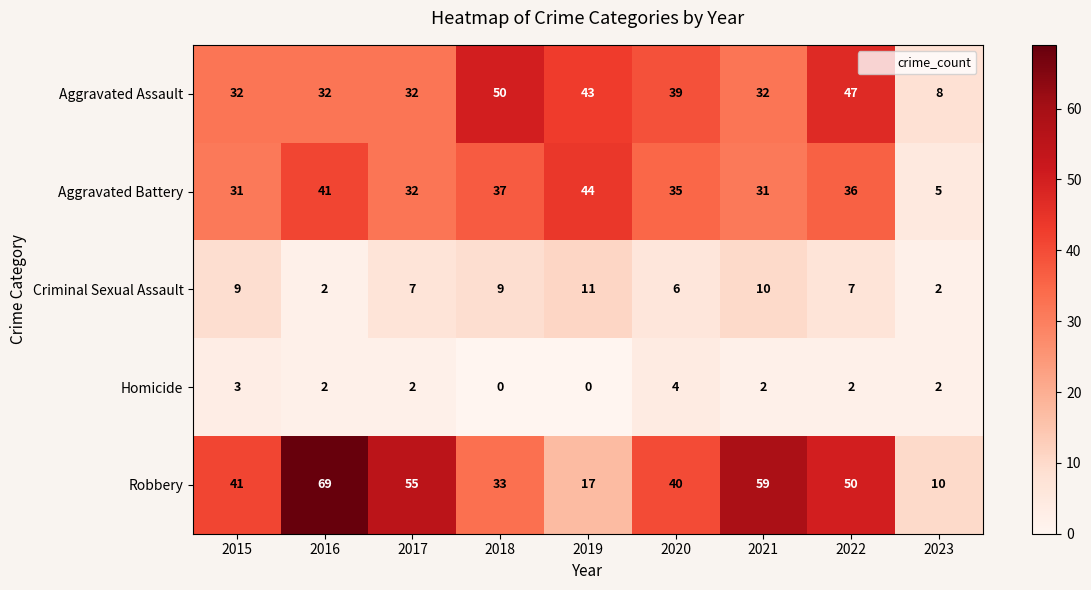

What is the total value across all series at 2018?

129